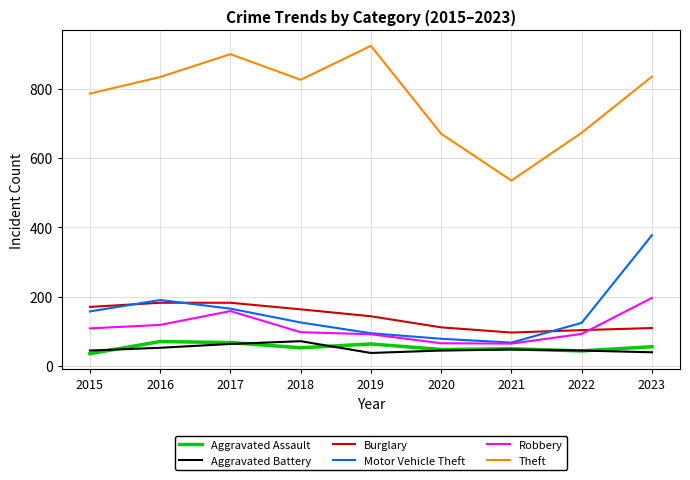

True or false: Aggravated Battery has a value of 44 at 2015.

True